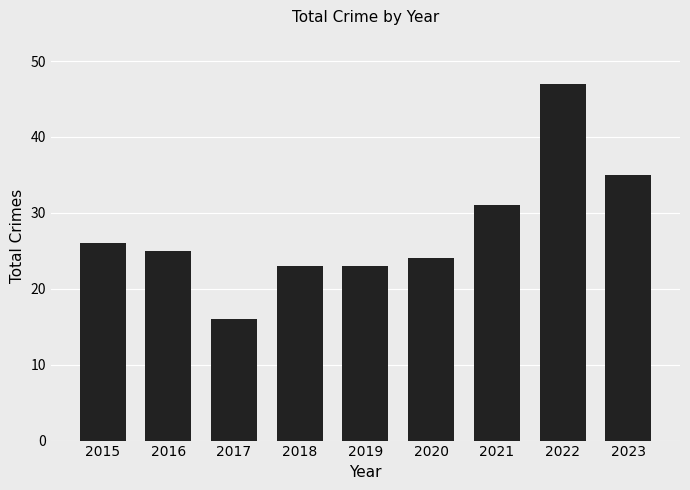

What is the value of the 8th bar from the left?

47